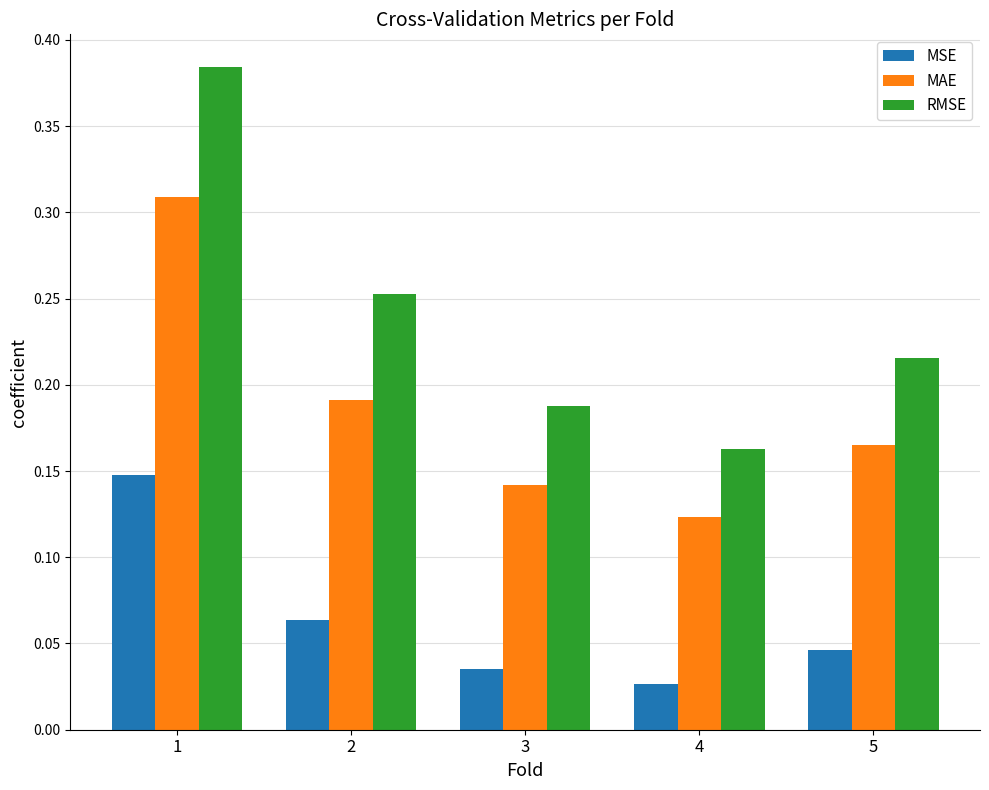

Which series has the widest spread of values?

RMSE